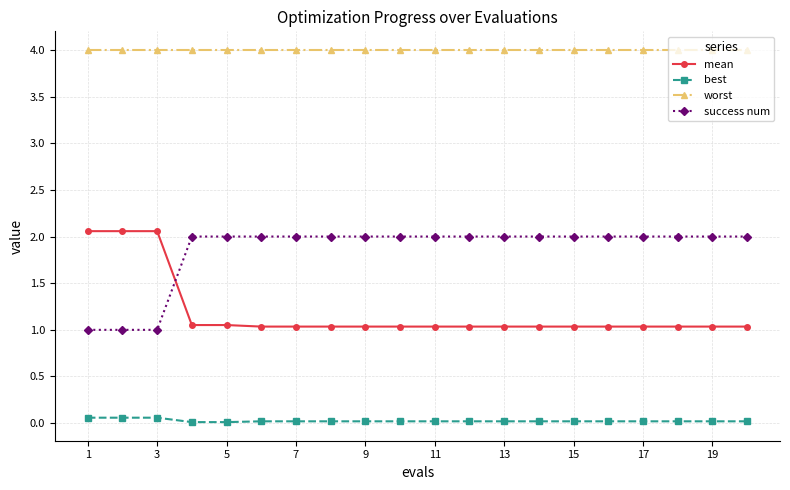

At how many categories does at least one series exceed 3?

20